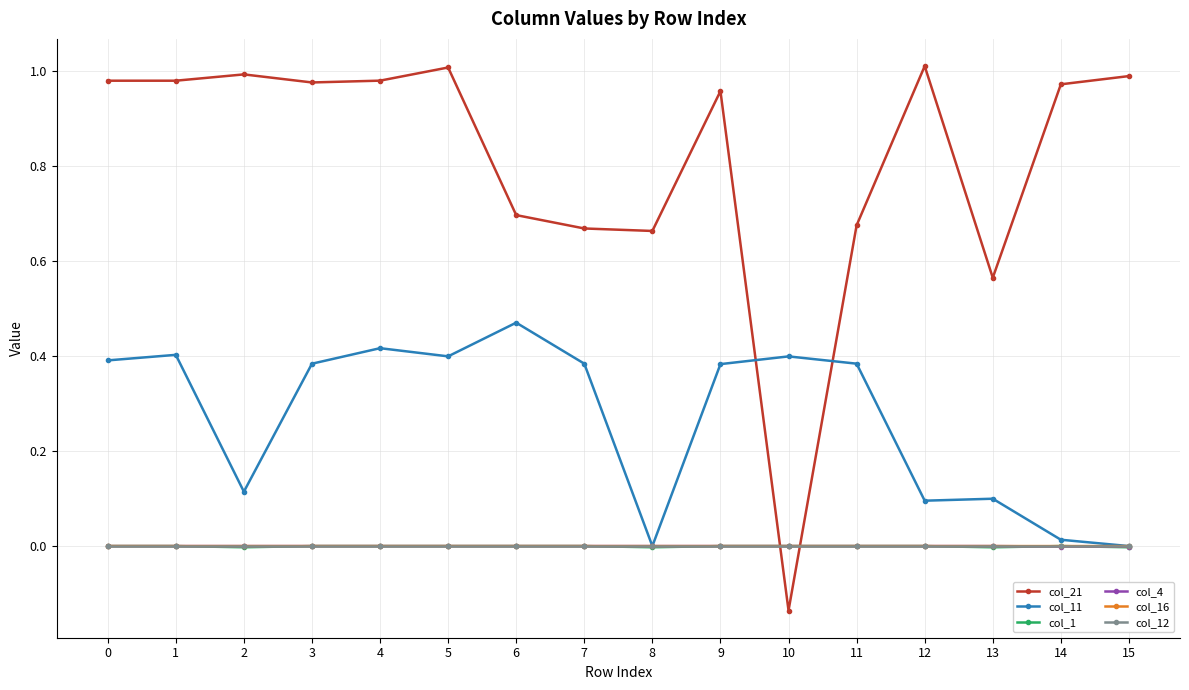

True or false: col_11 has more than 2 interior local peaks.

True